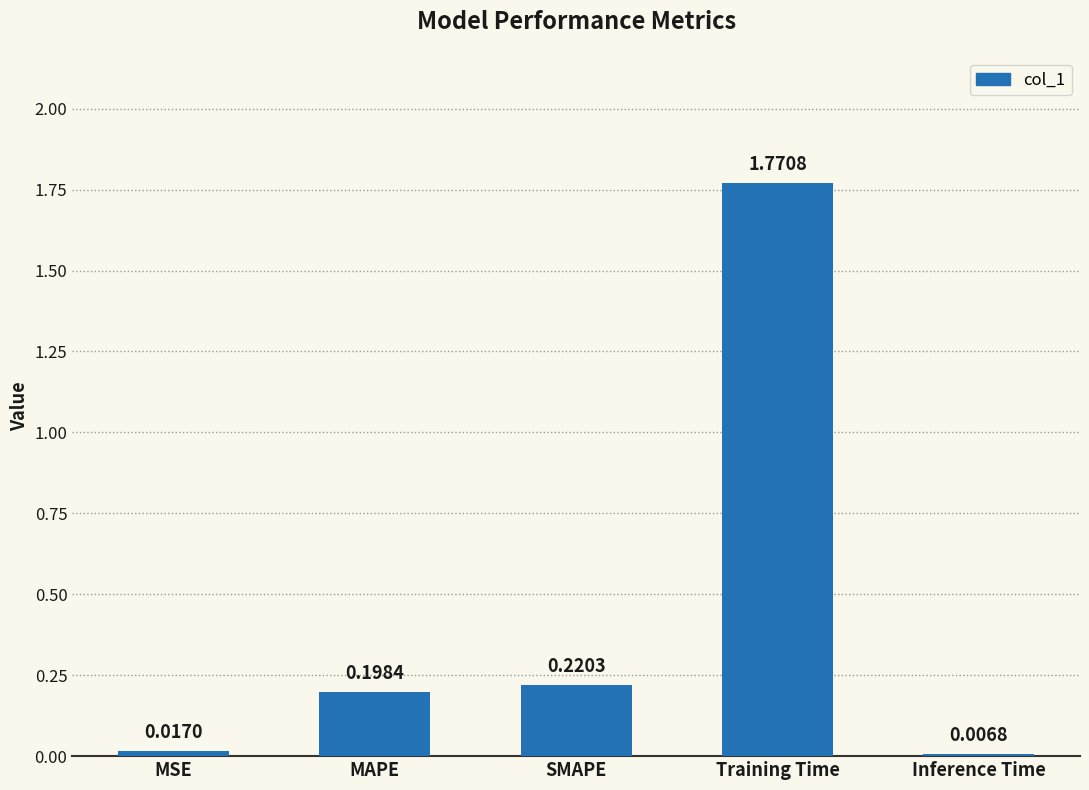

What is the label of the 1st bar from the right?

Inference Time